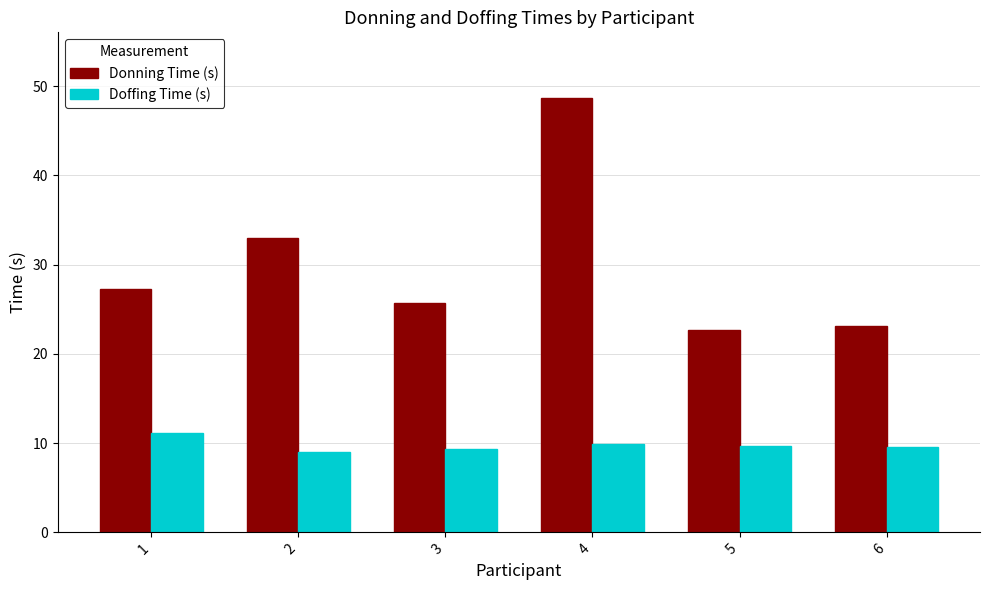

What is the maximum value shown in the chart?

48.7